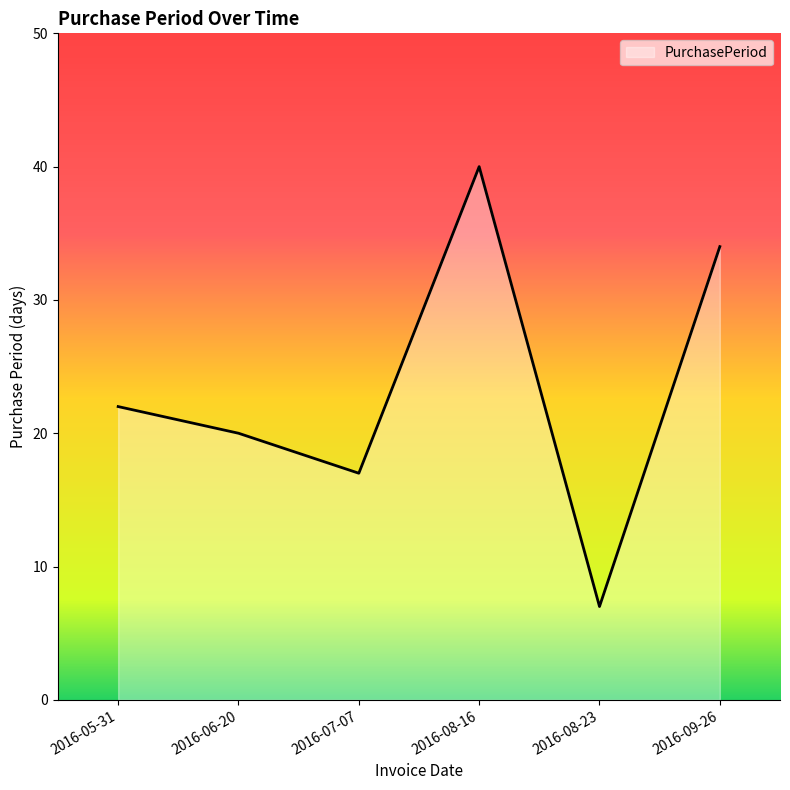

What is the sum of the values at 2016-07-07 and 2016-08-23?

24